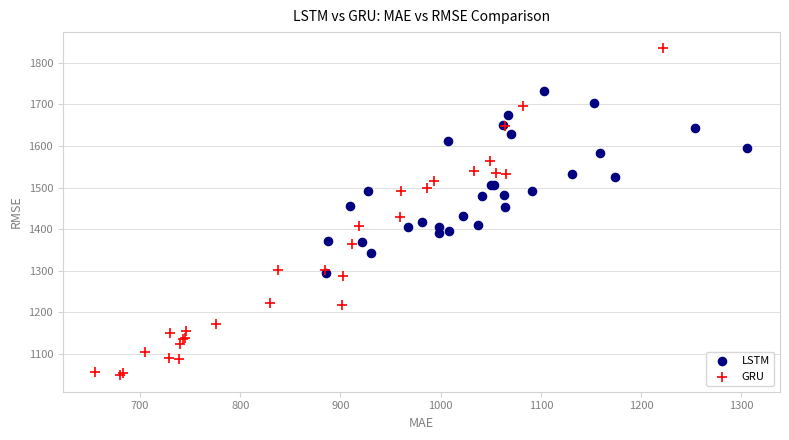

Which series has the widest spread of Y values?

GRU